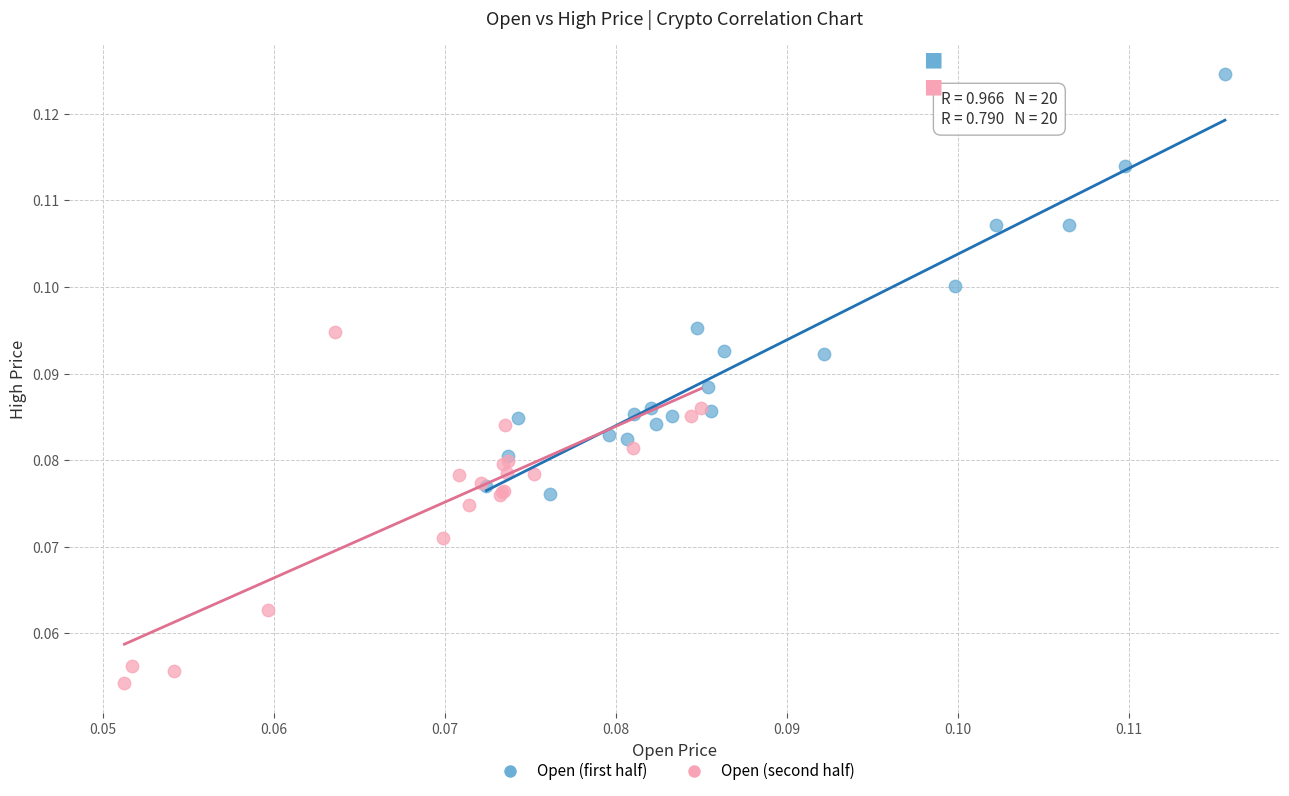

Which series reaches the minimum Y coordinate?

Open (second half)